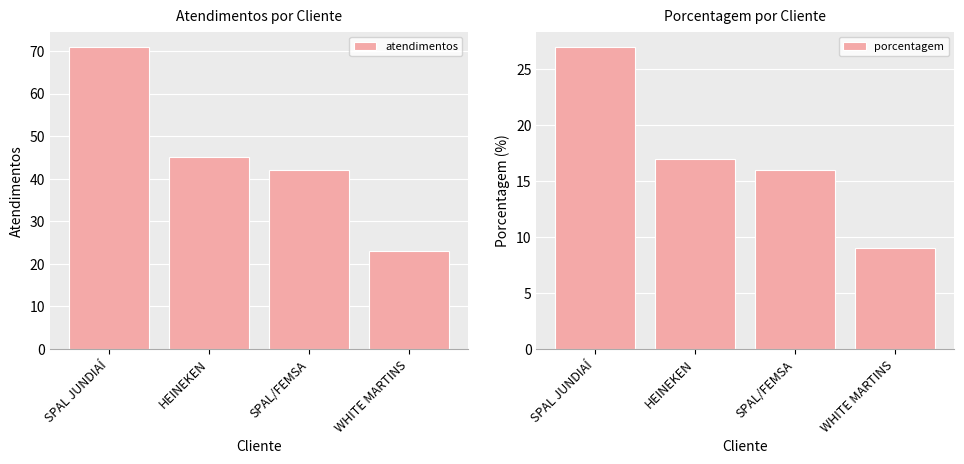

What are all the series names shown in the legend?

atendimentos, porcentagem